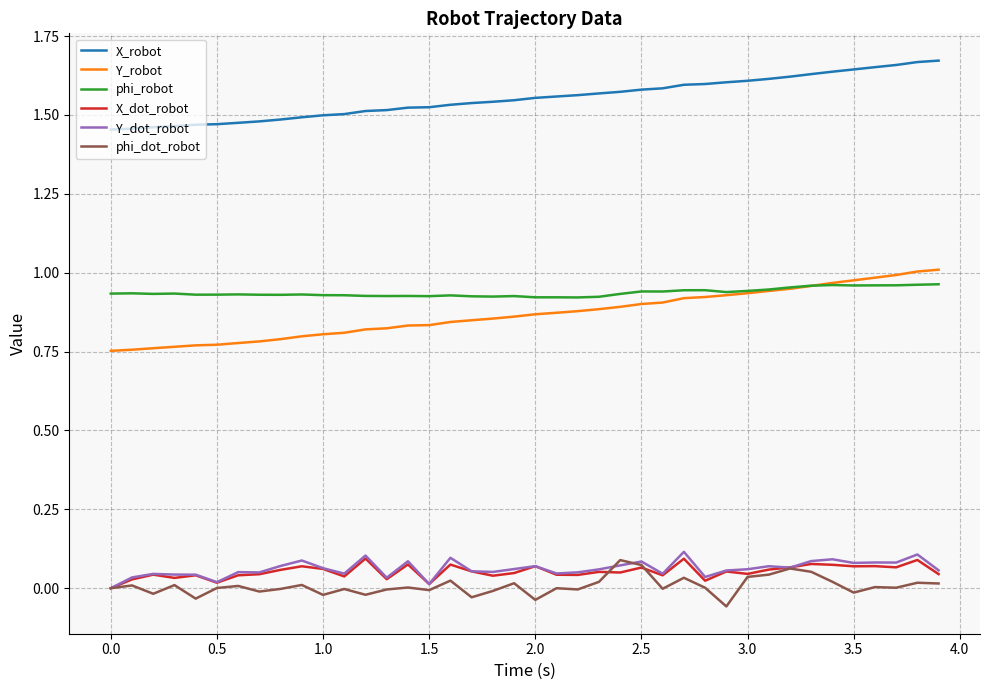

Which series has the largest total across all categories?

X_robot